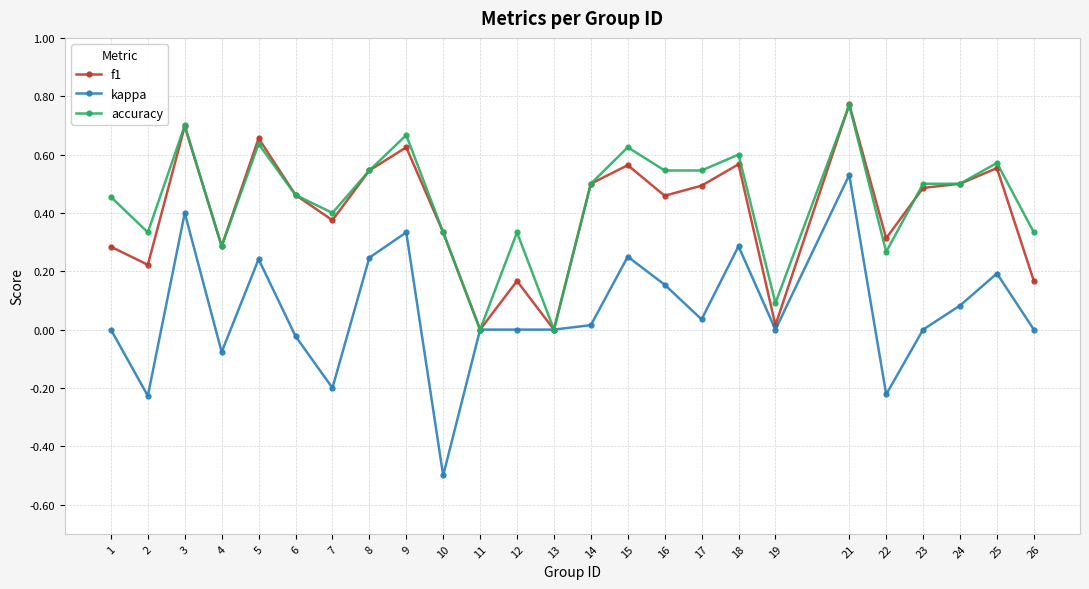

What is the sum of all f1 values?

10.0